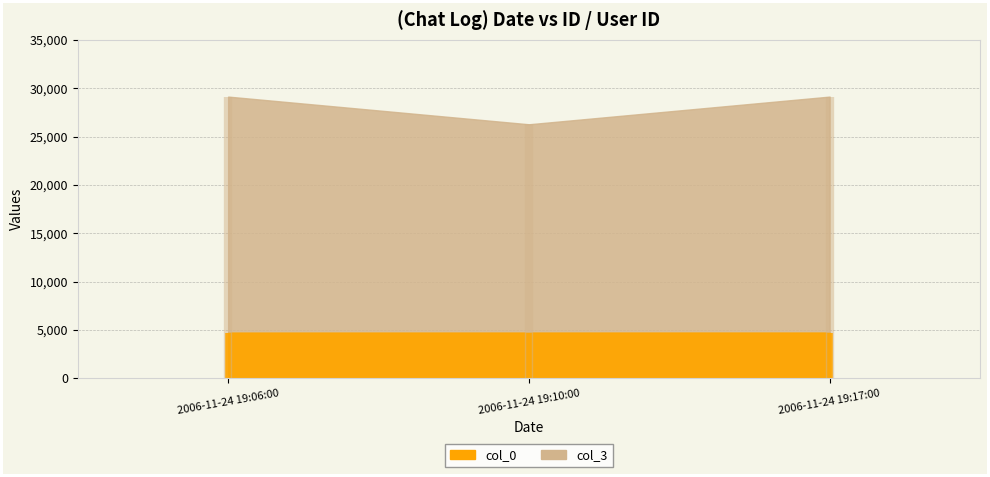

How many data points does each series have?

3